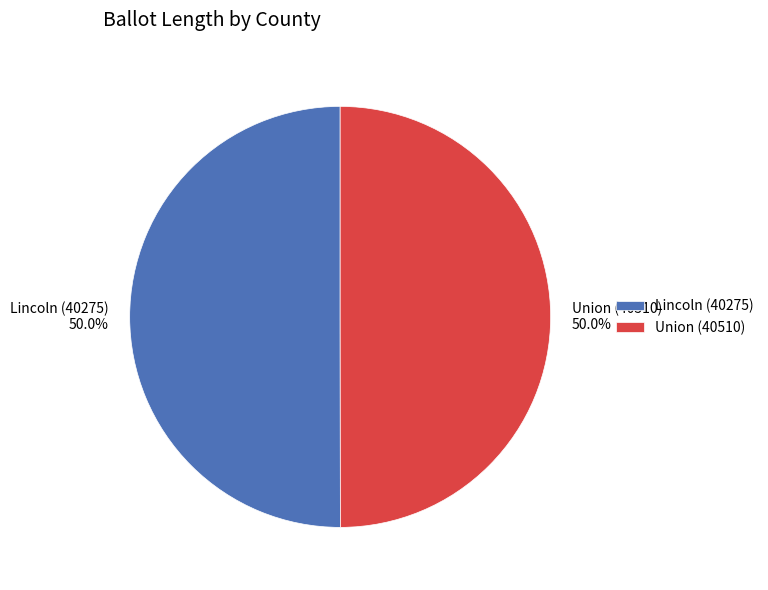

Count the number of slices in the pie.

2